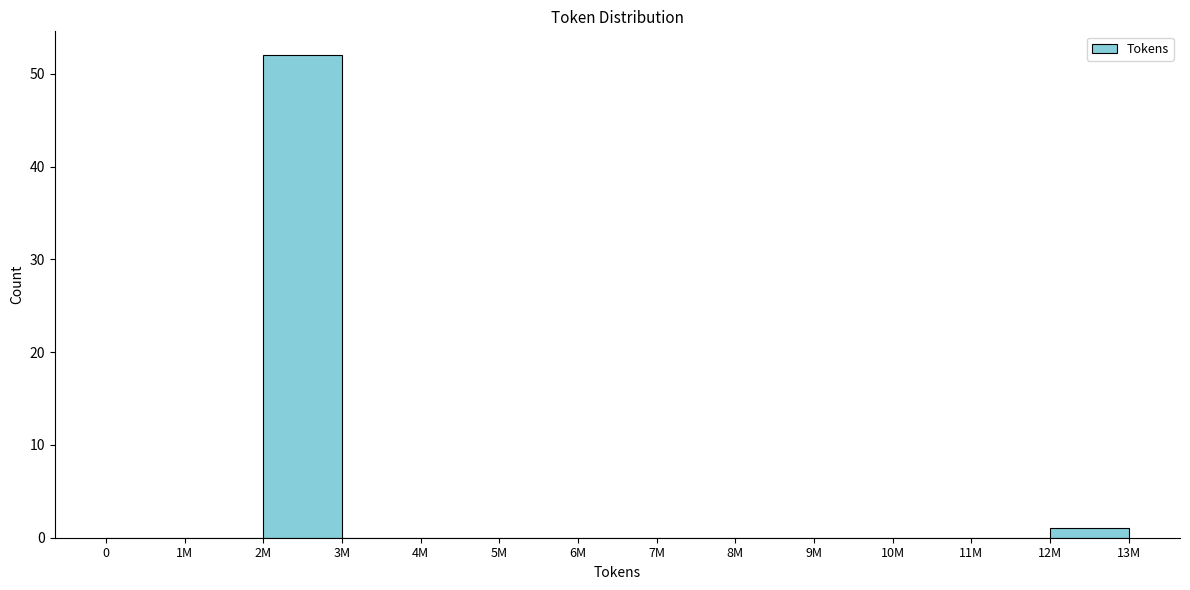

Reading left to right, transcribe all the data shown in this chart.

0=0	1M=0	2M=52	3M=0	4M=0	5M=0	6M=0	7M=0	8M=0	9M=0	10M=0	11M=0	12M=1